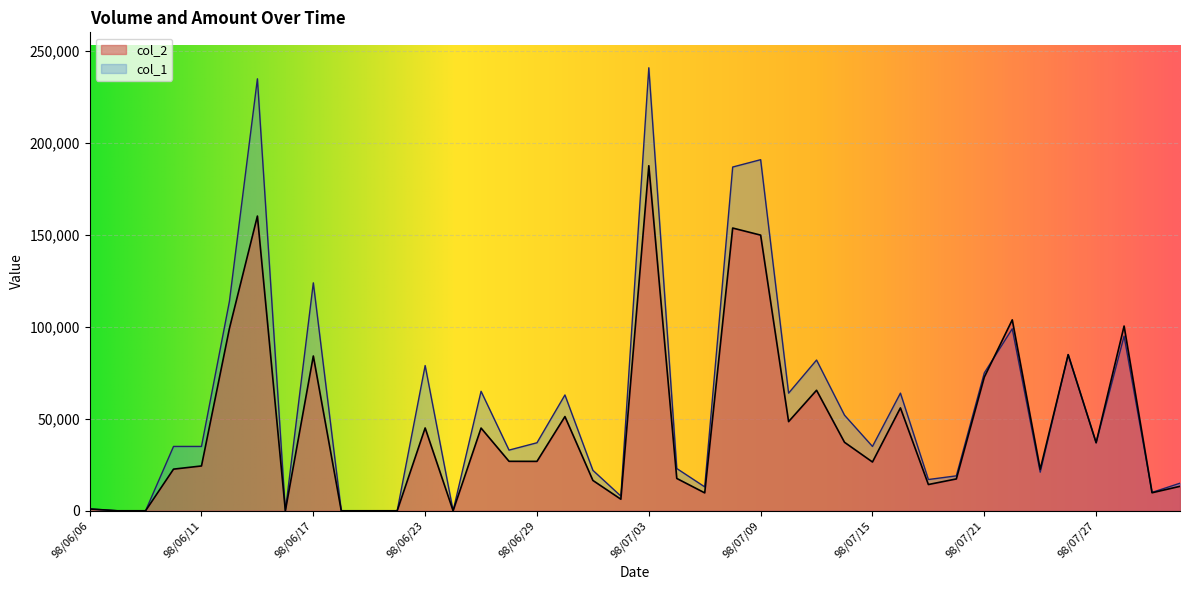

The col_2 series shows 149960 at 98/07/09. True or false?

True